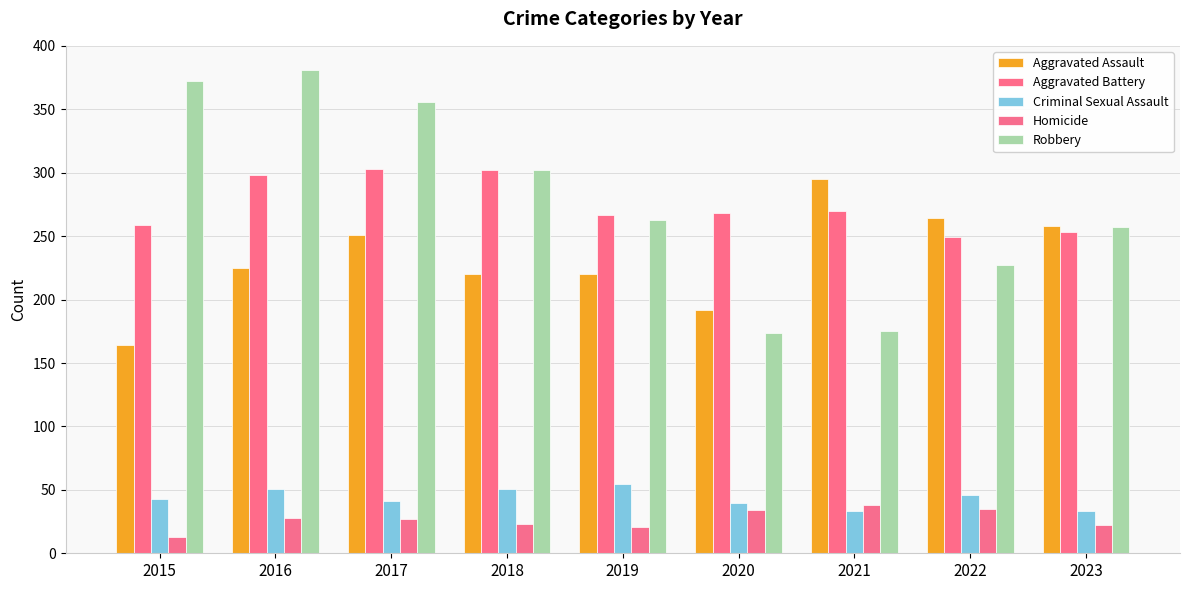

How many values in the Aggravated Assault series are below 225?

4